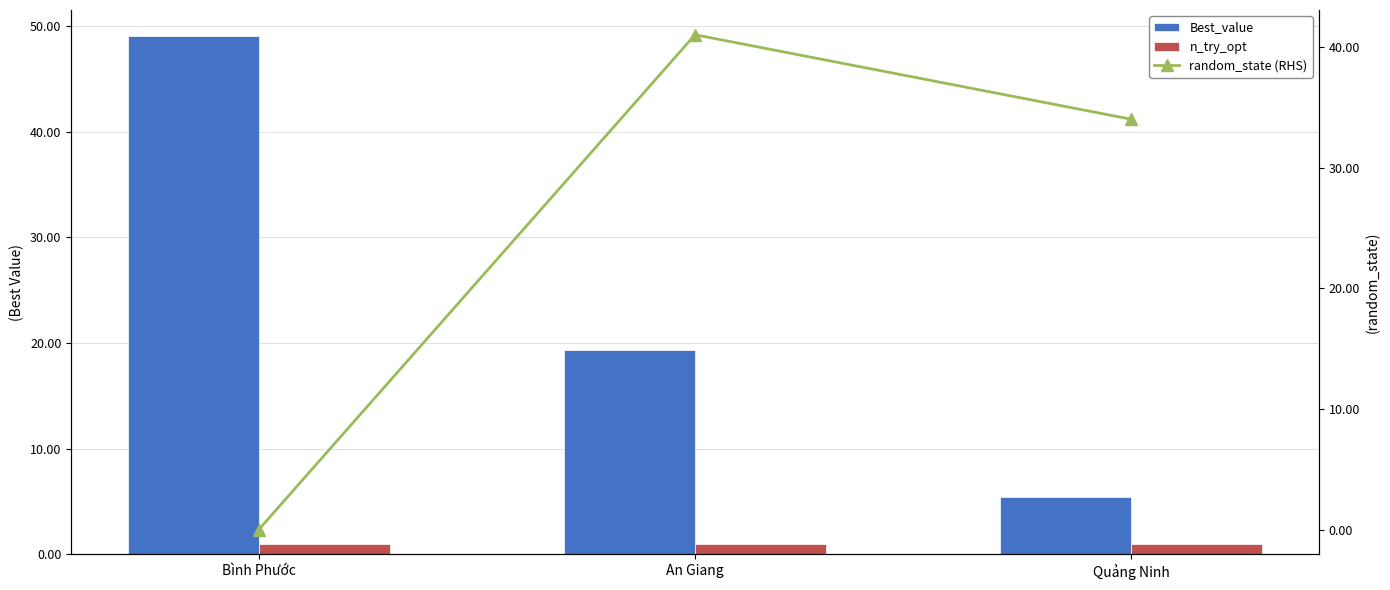

How many groups of bars are there?

3